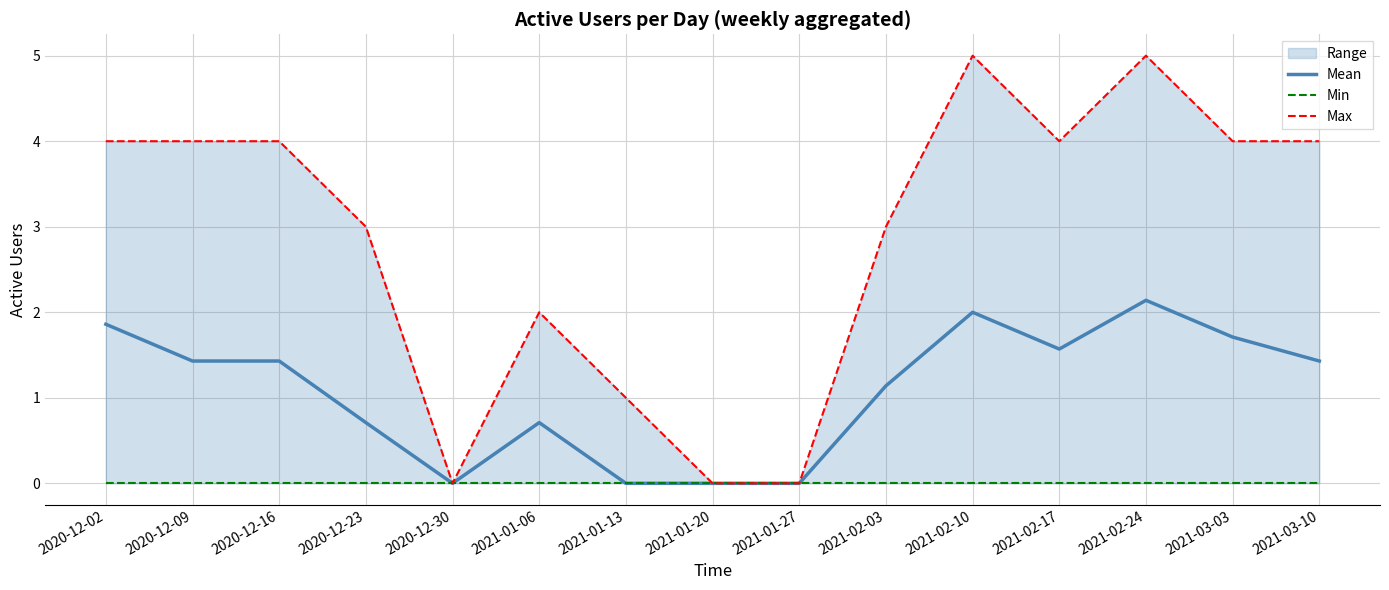

Which series changed the most between 2021-02-10 and 2021-02-17?

Max